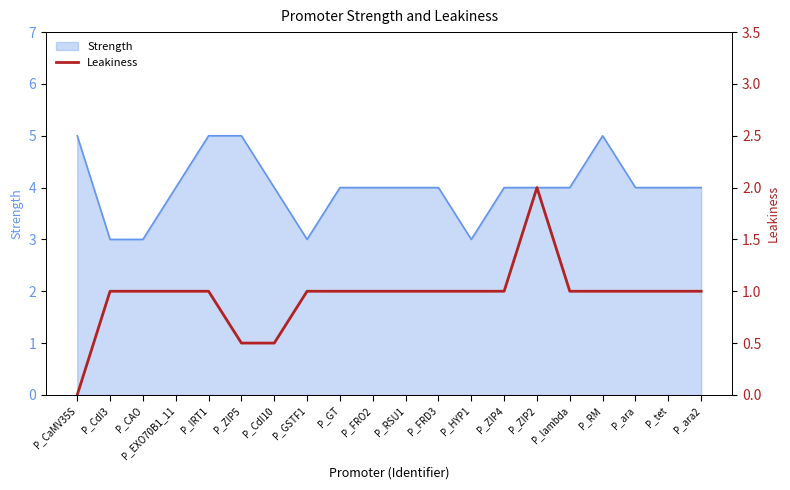

How many lines are shown in the chart?

1